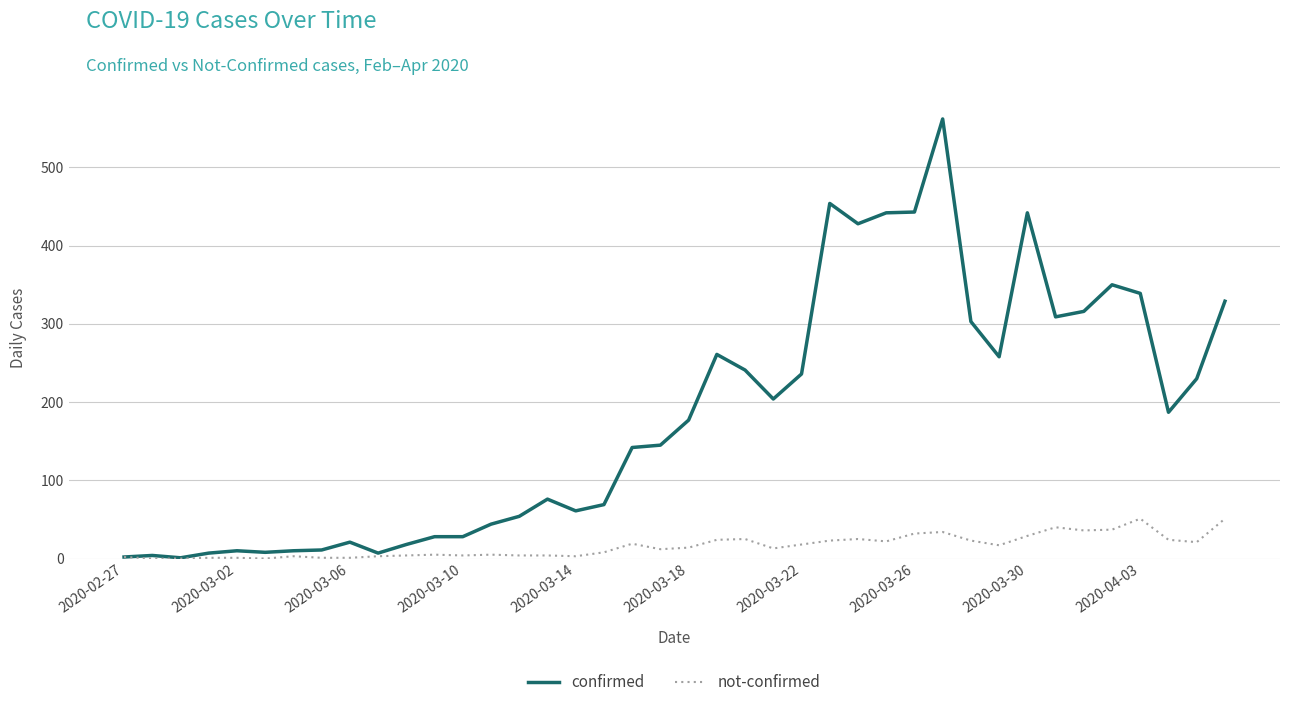

What is the maximum value shown in the chart?

562